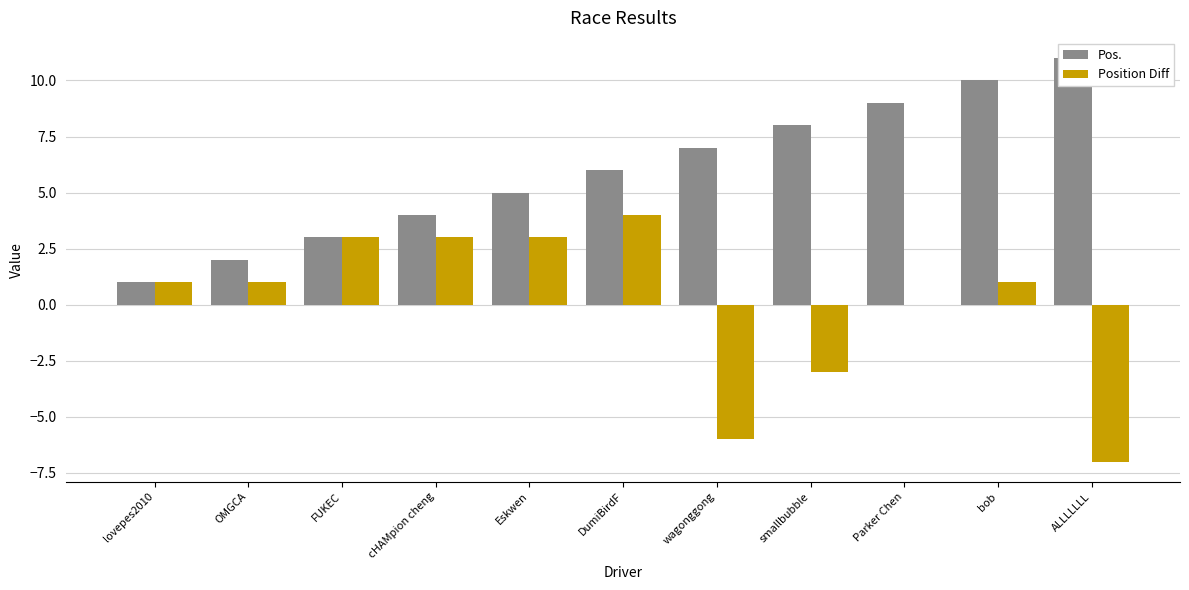

Which category has the highest value across all series?

ALLLLLLL